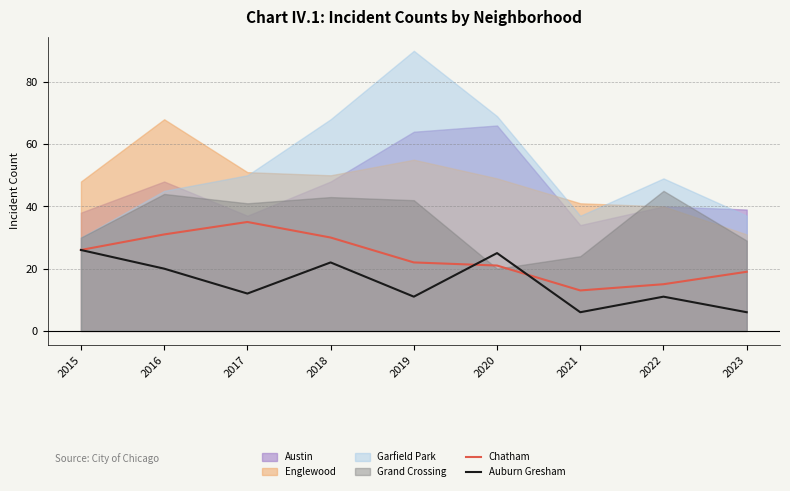

What is the sum of the Chatham values at 2015 and 2021?

39